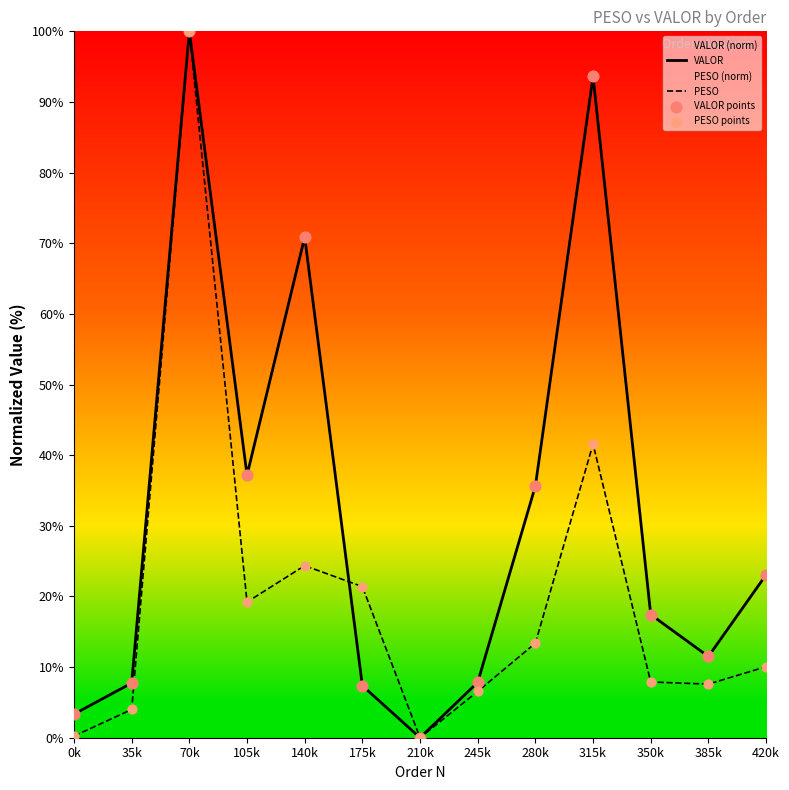

At how many categories does at least one series exceed 53?

3